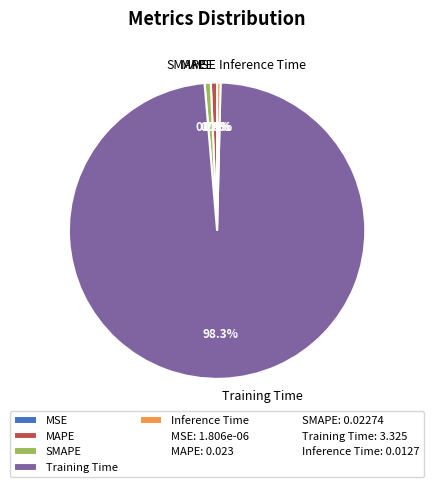

Do MAPE and SMAPE together represent more than half of the pie?

No